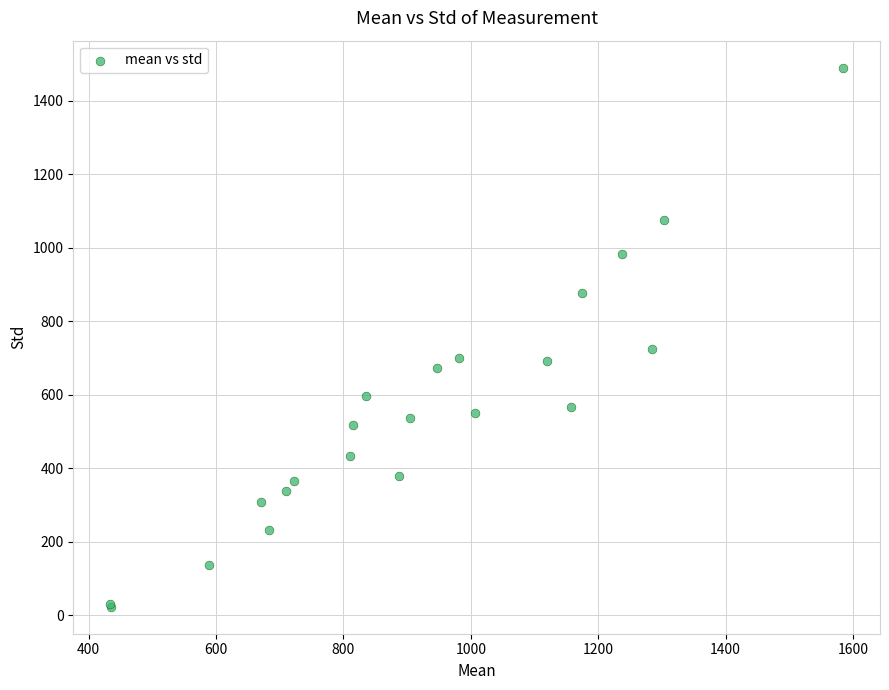

What Y value in the scatter plot is closest to 756?

725.6